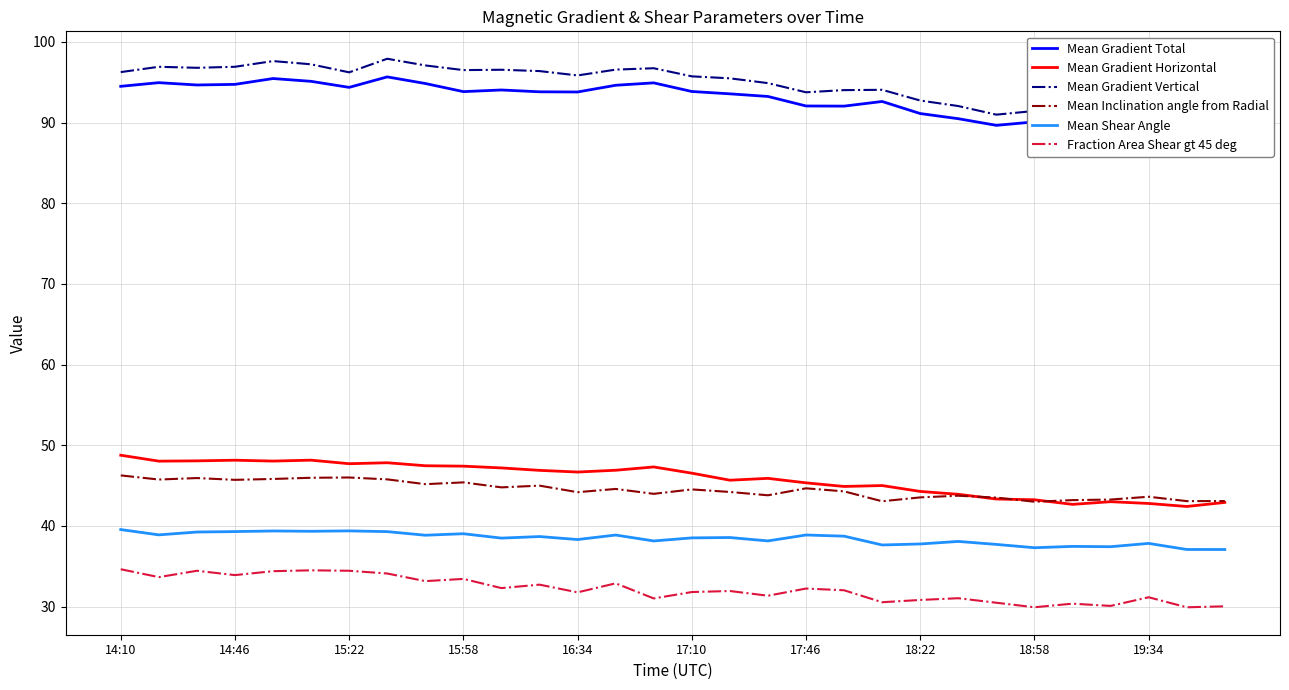

True or false: Fraction Area Shear gt 45 deg has a value of 29.9 at 18:58.

True